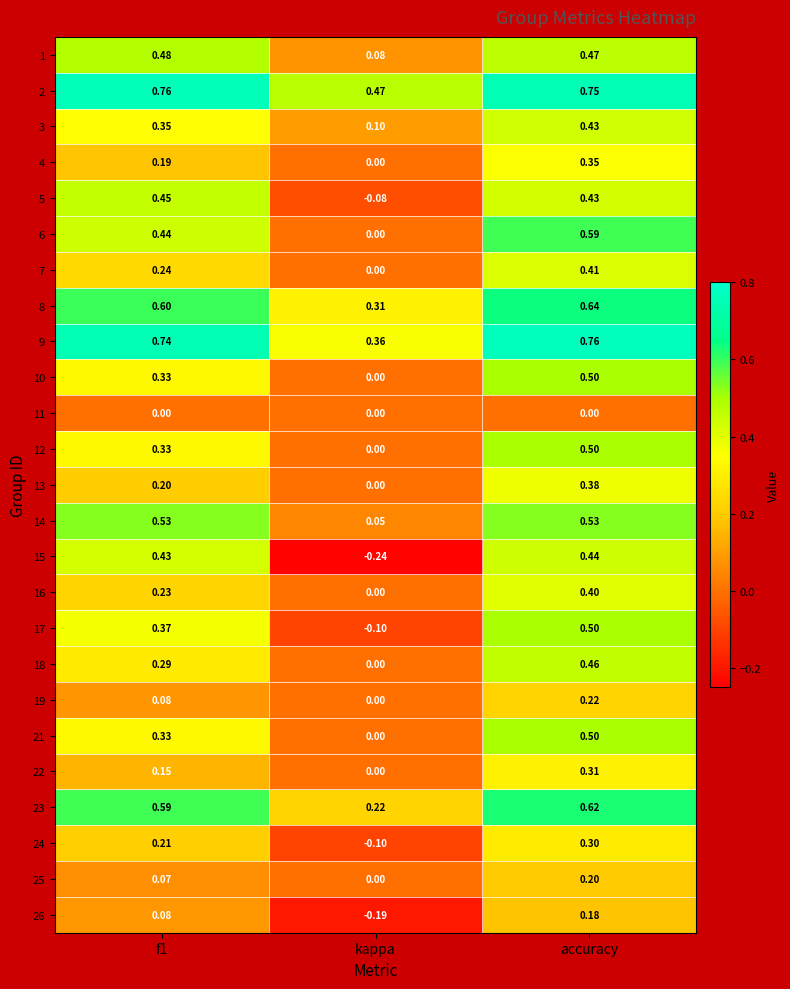

How many data points does each series have?

3